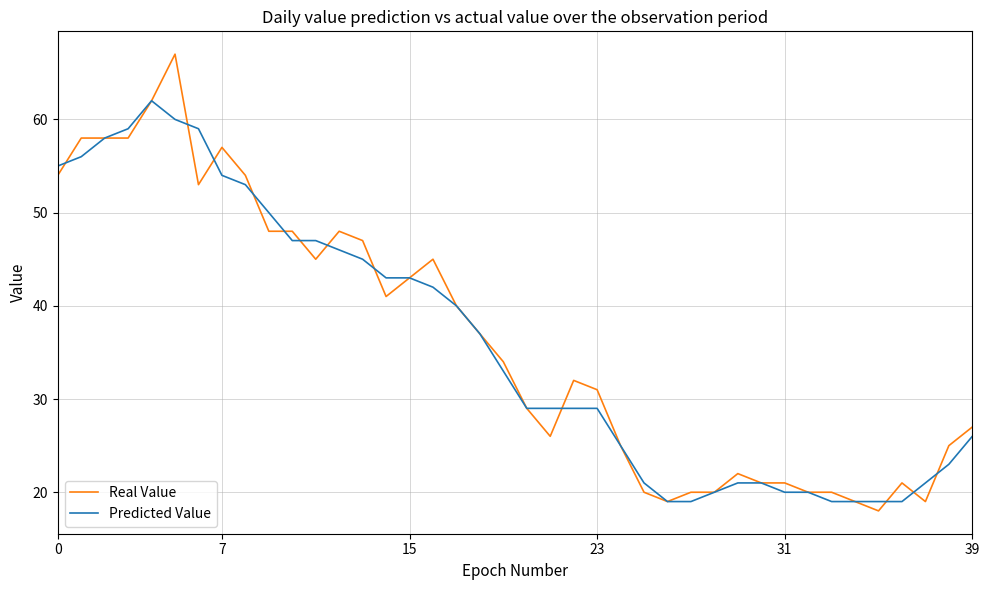

What is the lowest value of the Real Value series?

18